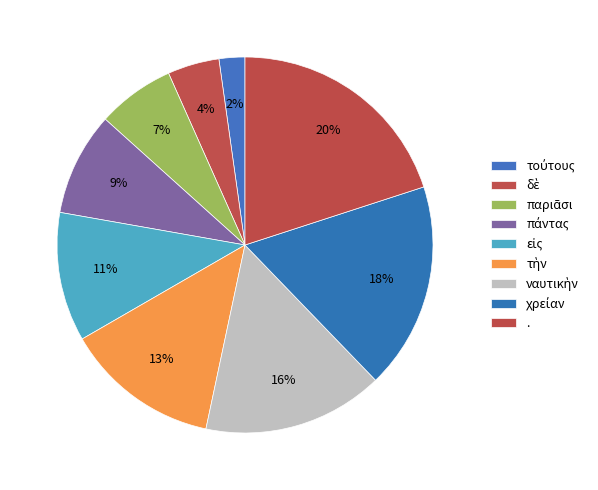

Is there any slice that represents more than half of the pie?

No